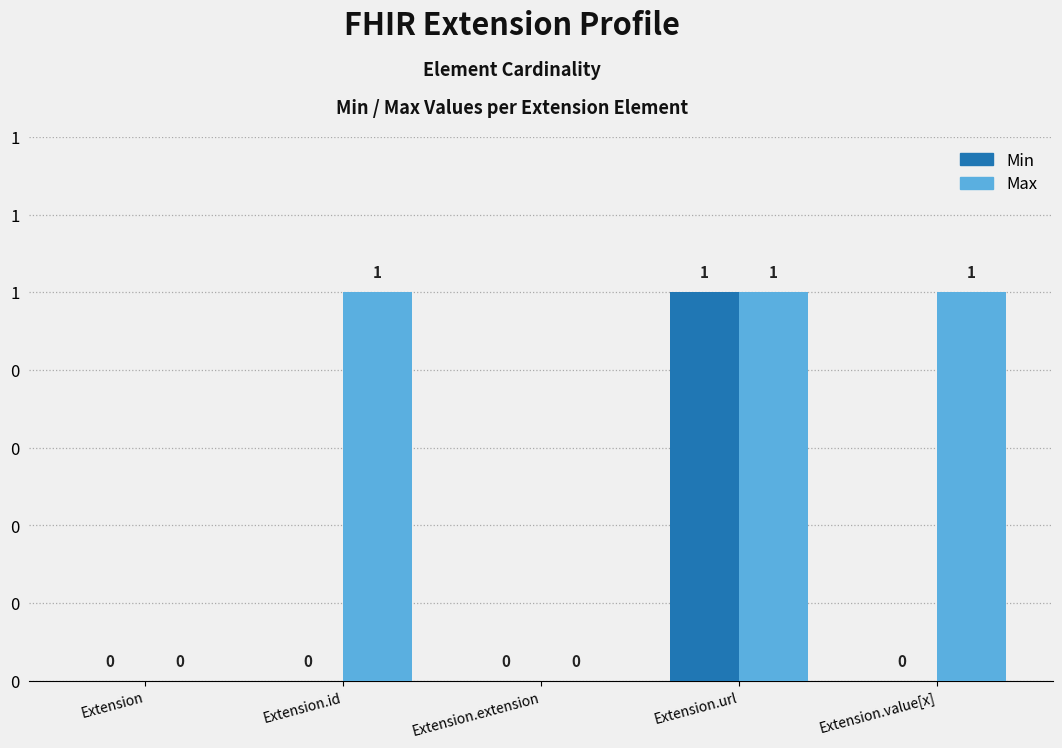

What are all the series names shown in the legend?

Min, Max